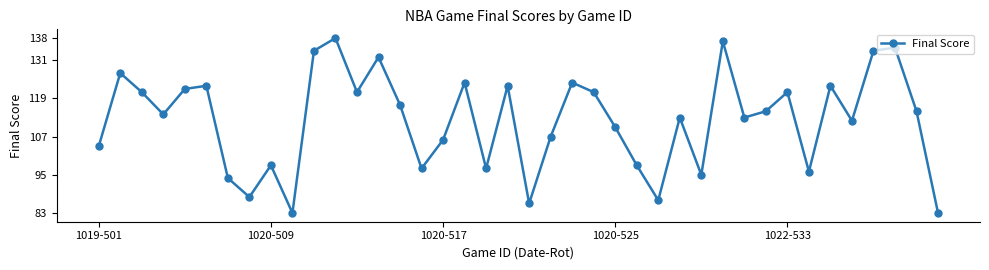

Does the chart have visible grid lines?

No